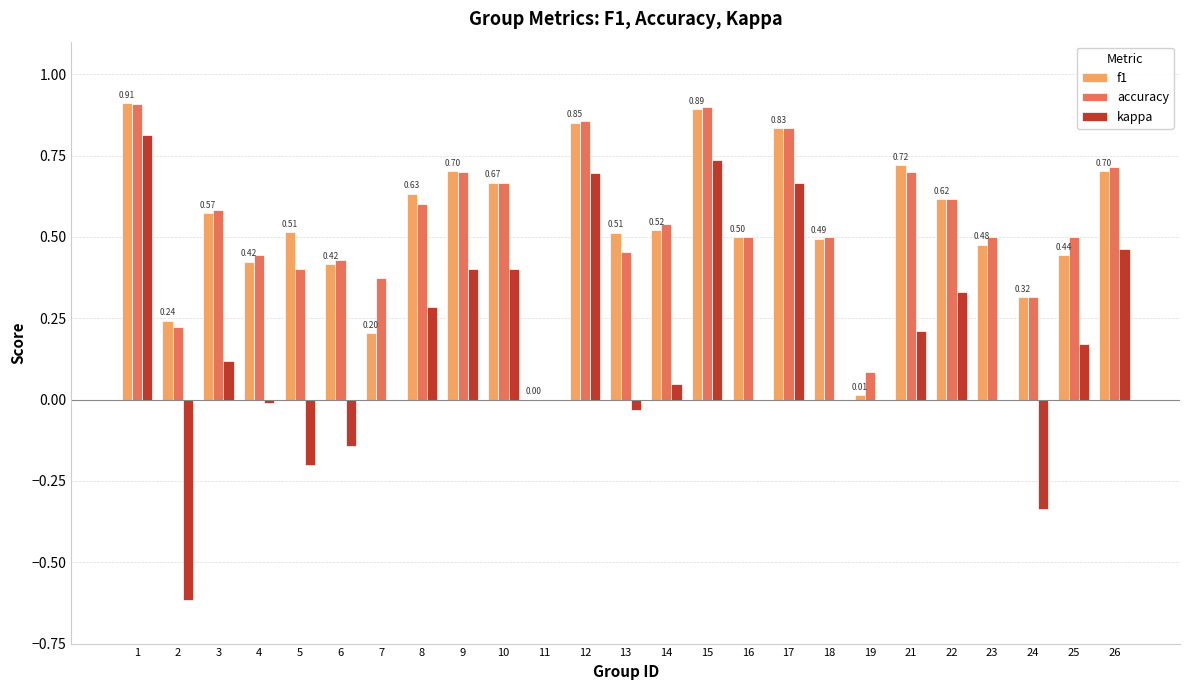

What is the total value across all series at 26?

1.9